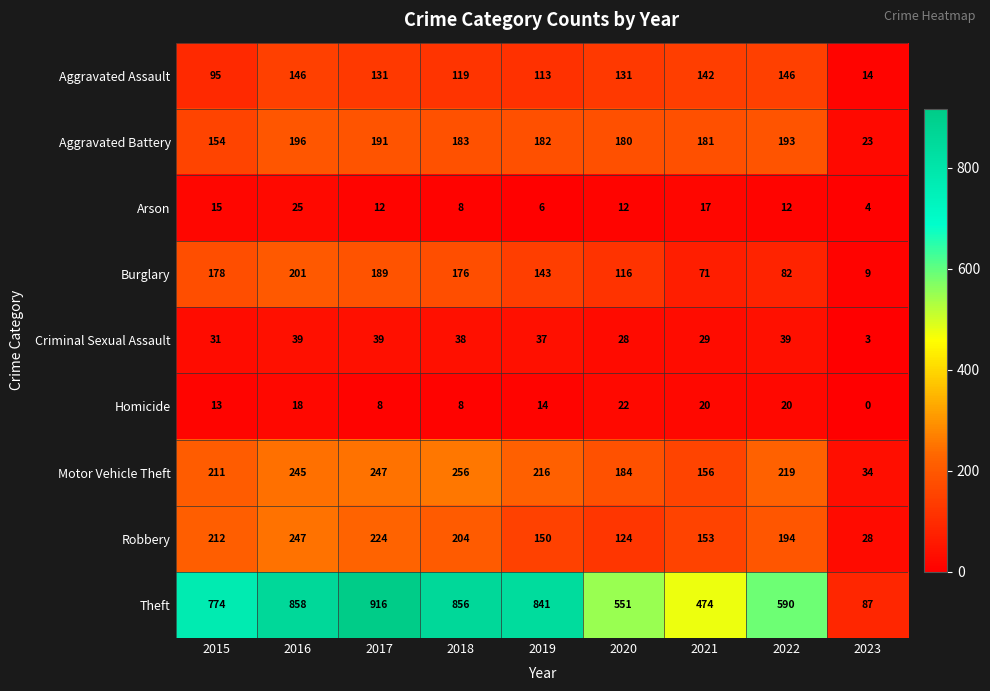

At how many categories does at least one series exceed 281?

8